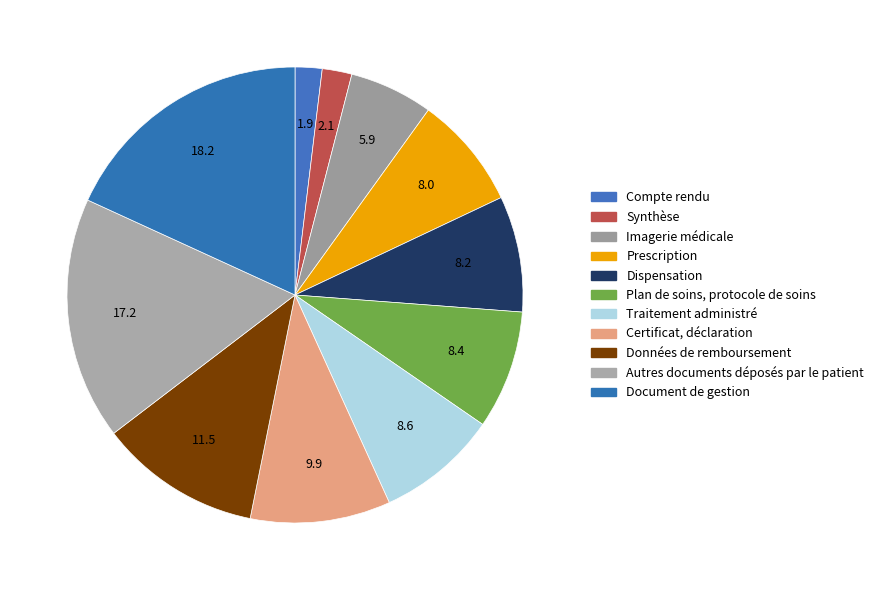

Is there a majority slice in this chart?

No